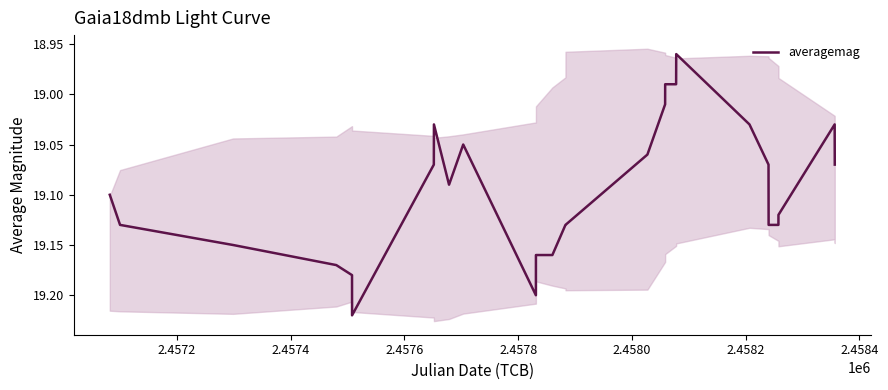

What is the smallest value displayed?

19.0